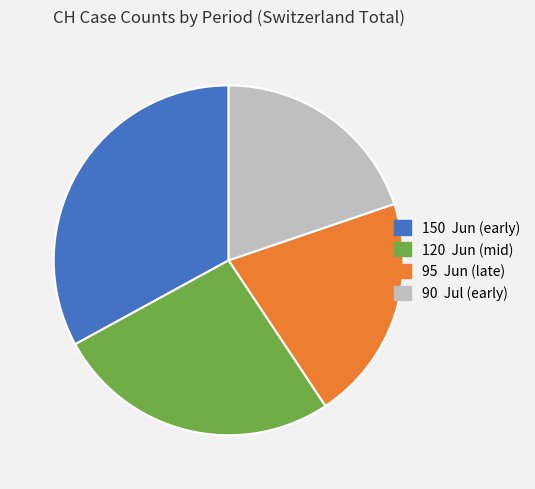

Count the number of slices in the pie.

4